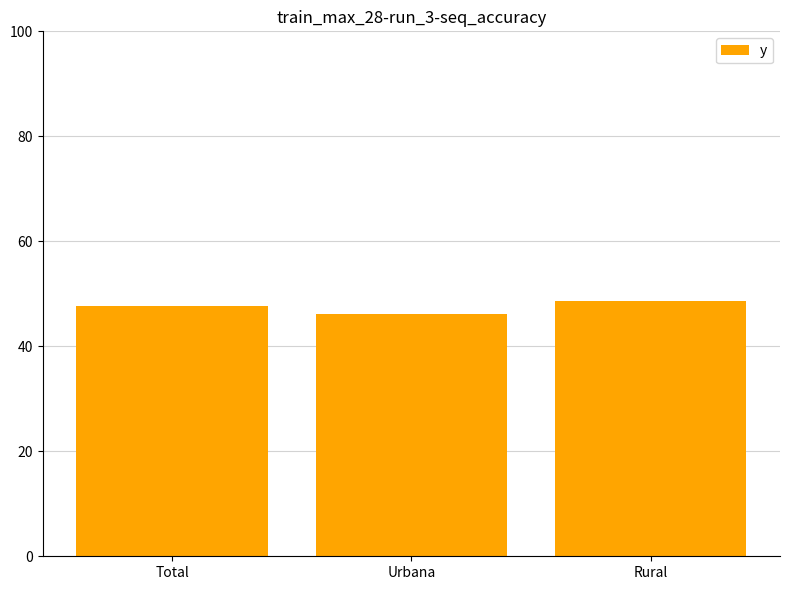

Count the number of categories in the chart.

3